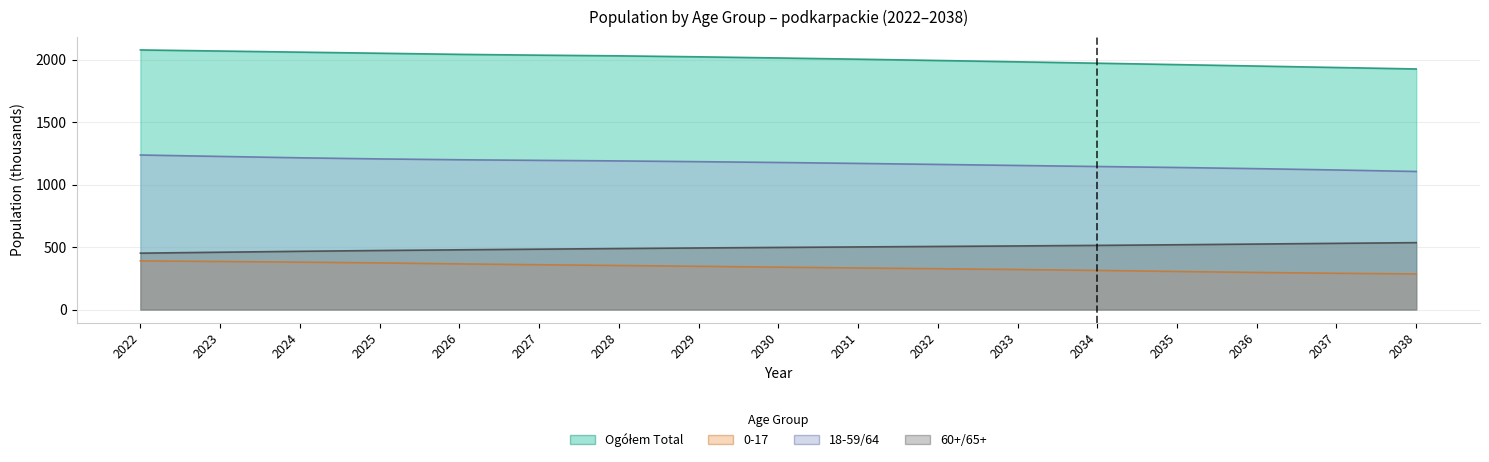

How many data points in 60+/65+ are less than 497?

8